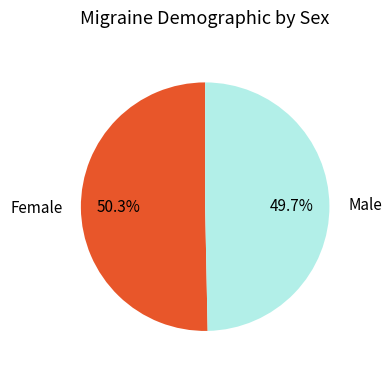

Approximately how many times larger is the value at Female compared to Male?

1.0